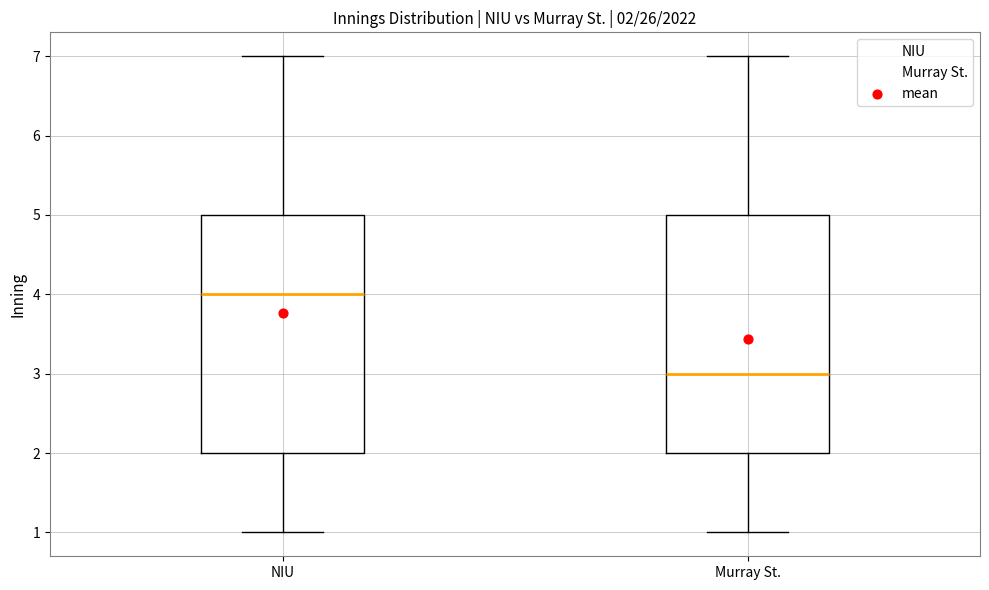

Which box has the lowest median line?

Murray St.